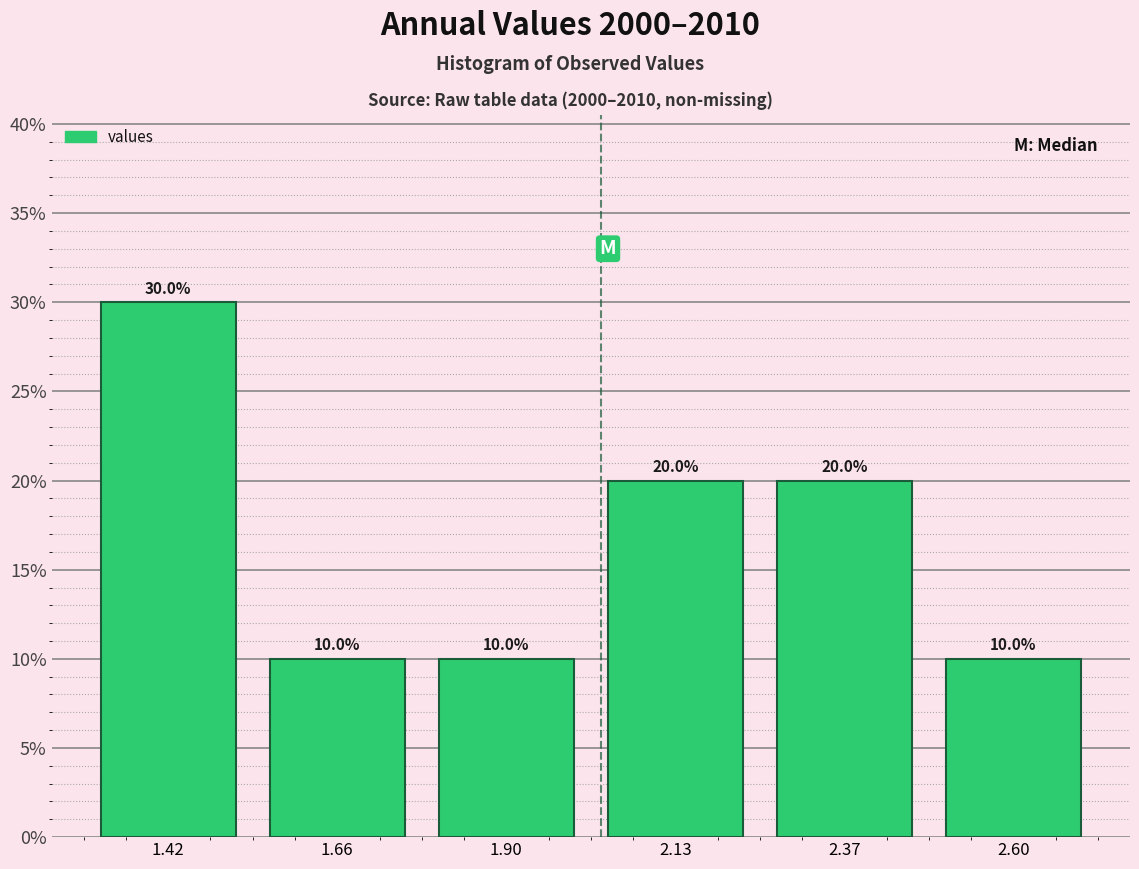

Reading left to right, transcribe this chart: for each bar, give the range it covers on the x-axis and its height. The bar edges are not printed on the chart, so give them approximately, as read against the axis.

1.30 to 1.55: 30.0
1.55 to 1.80: 10.0
1.80 to 2.00: 10.0
2.00 to 2.25: 20.0
2.25 to 2.50: 20.0
2.50 to 2.70: 10.0